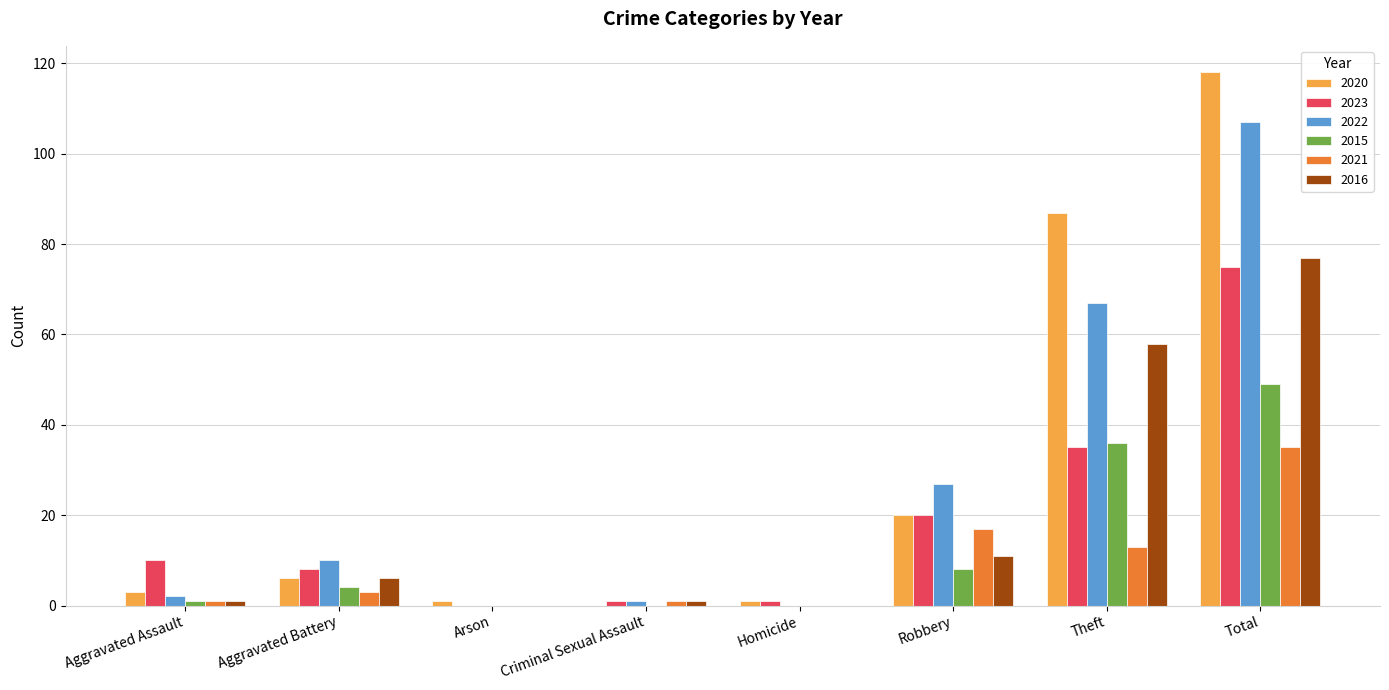

What is the sum of the 2023 values at Arson and Homicide?

1